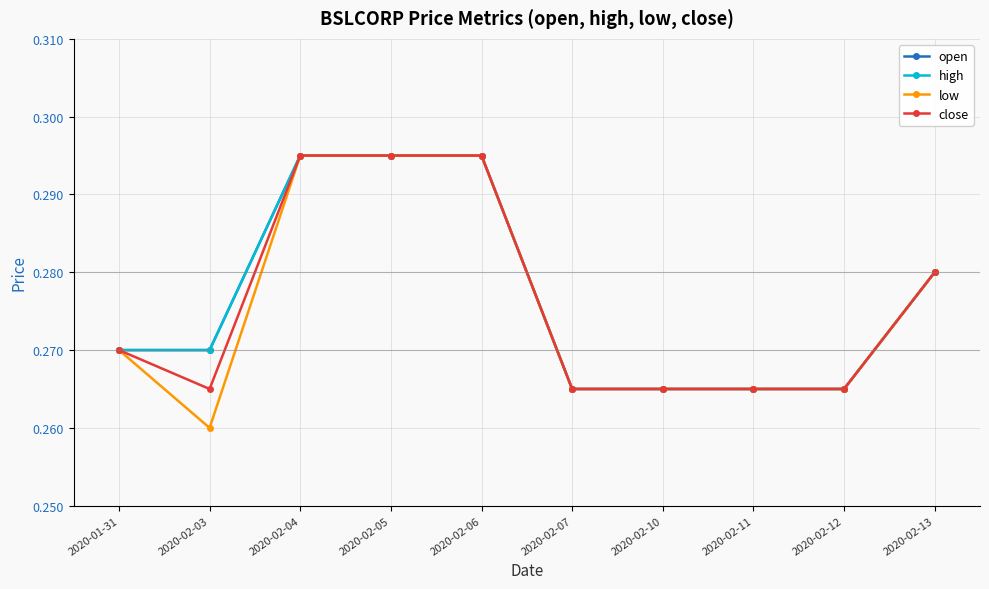

True or false: high has more than 2 interior local peaks.

False